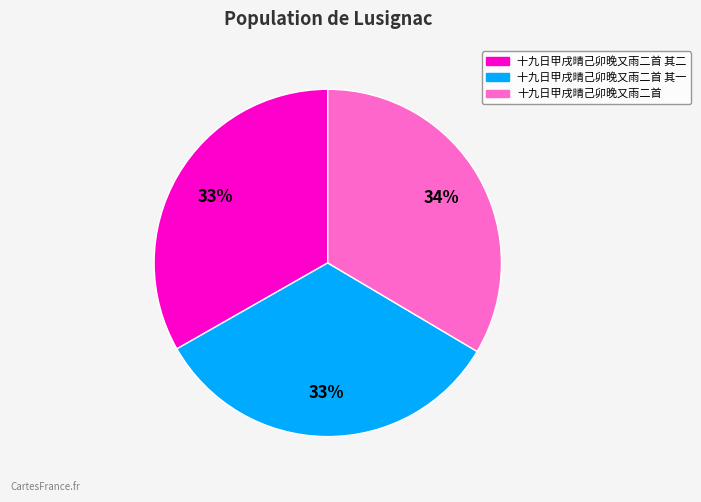

Count the number of slices in the pie.

3